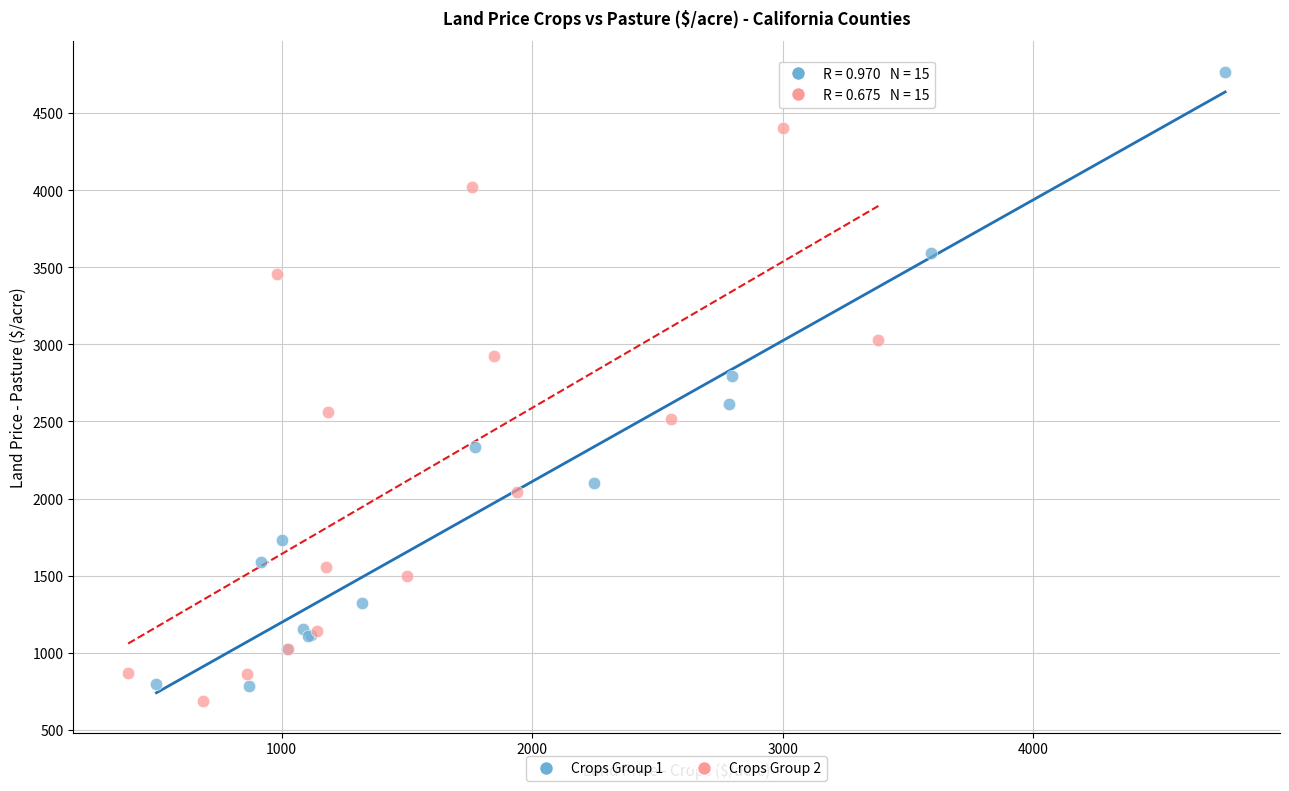

Which series has the widest spread of Y values?

Crops Group 1